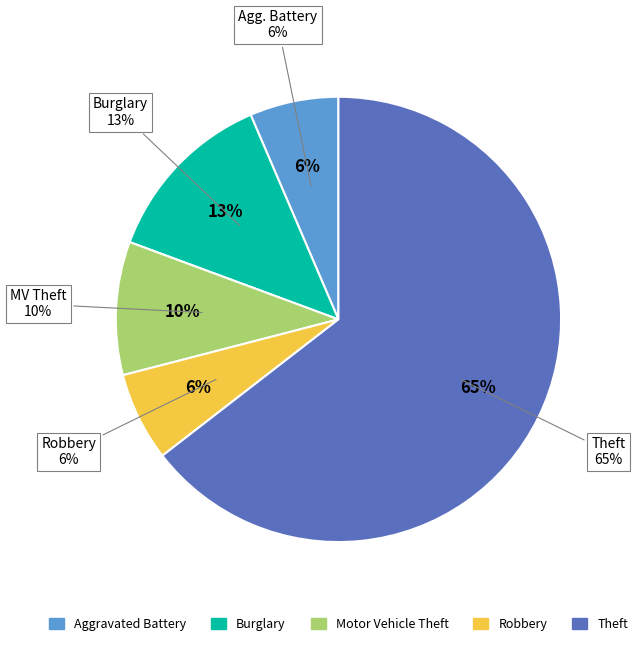

Which category has the biggest portion of the pie?

Theft